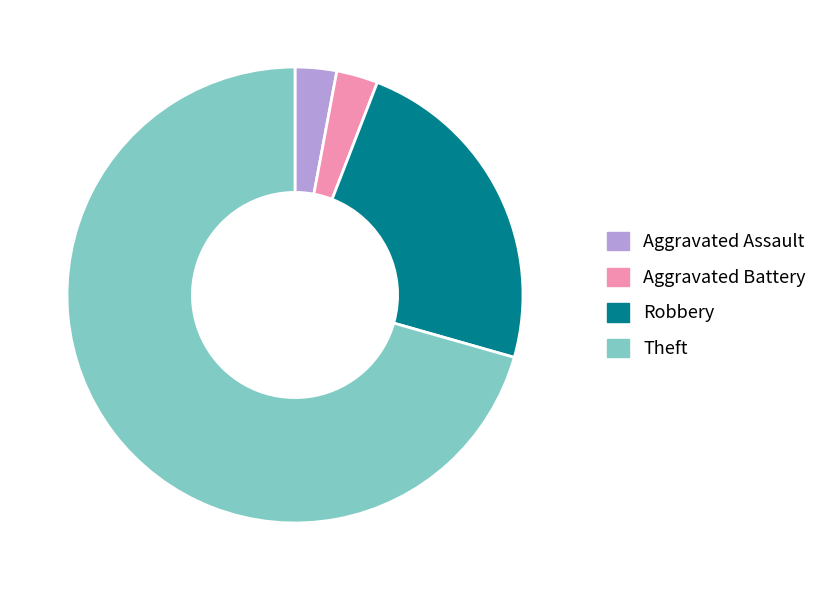

Do Robbery and Theft together represent more than half of the pie?

Yes